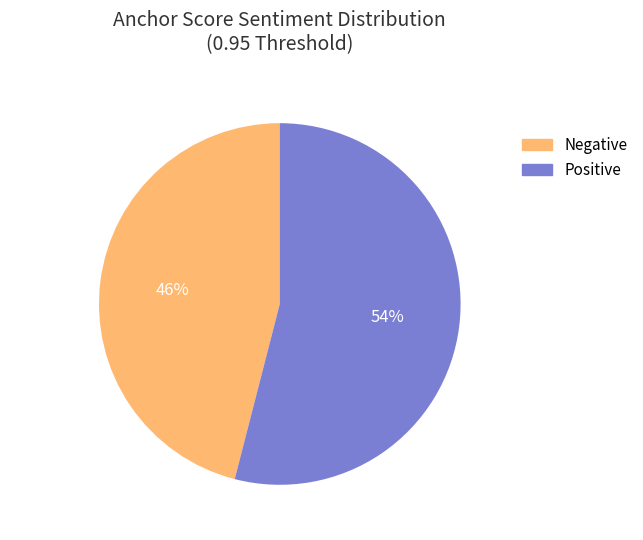

Which category accounts for the majority?

Positive